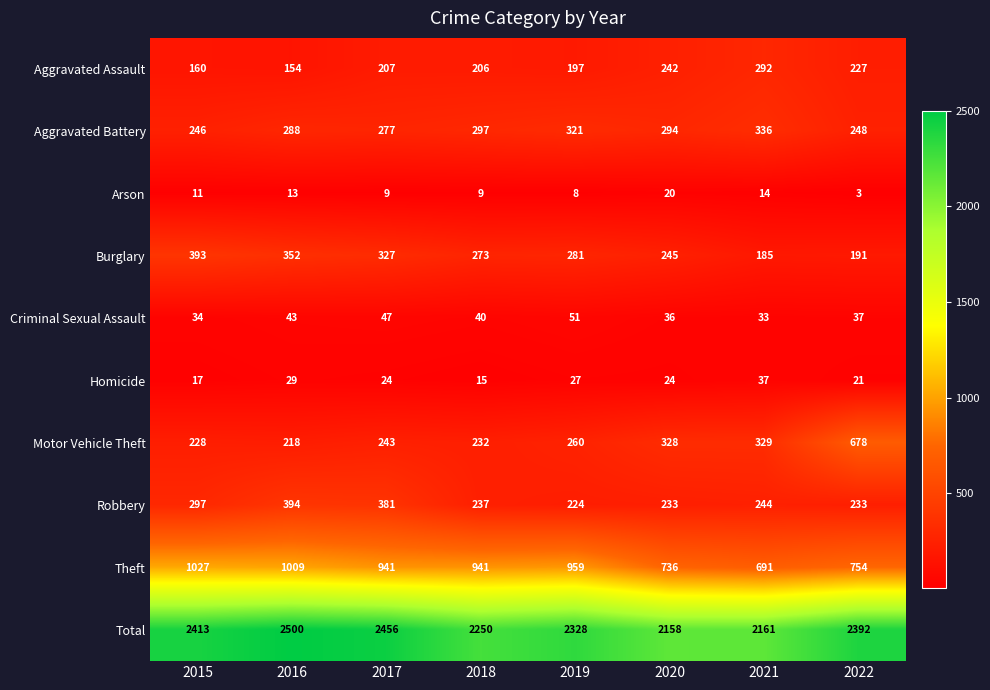

Which category has the lowest value across all series?

2022